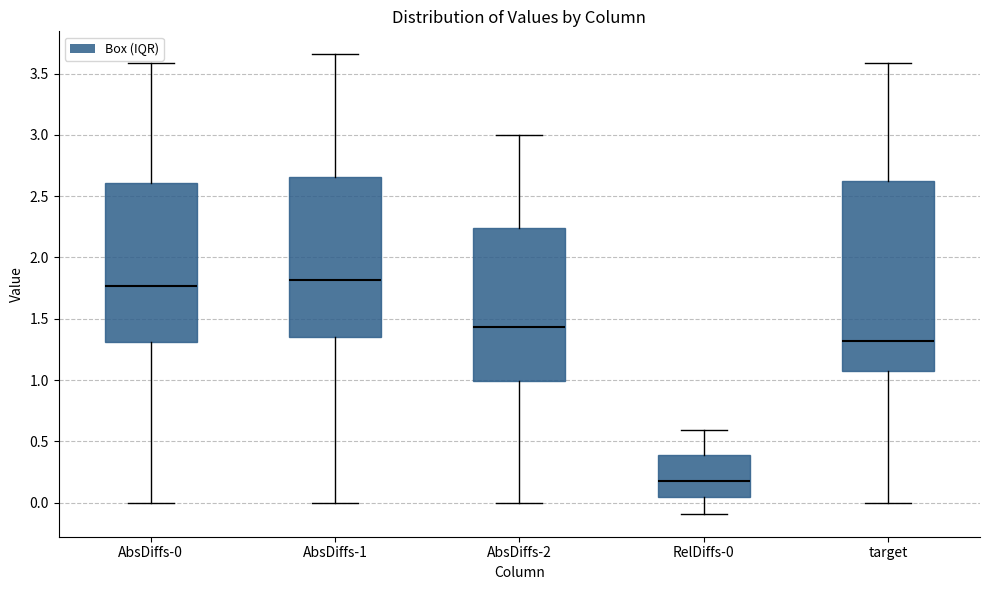

Reading left to right, transcribe this box plot: for each box, give where its median line is, the range the box spans, and where its two whiskers end, as read against the y-axis. The values are not printed on the chart, so give them approximately, as read against the axis.

AbsDiffs-0: median 1.75, box 1.30 to 2.60, whiskers 0.00 to 3.60
AbsDiffs-1: median 1.80, box 1.35 to 2.65, whiskers 0.00 to 3.65
AbsDiffs-2: median 1.45, box 1.00 to 2.25, whiskers 0.00 to 3.00
RelDiffs-0: median 0.20, box 0.05 to 0.40, whiskers -0.10 to 0.60
target: median 1.30, box 1.10 to 2.60, whiskers 0.00 to 3.60